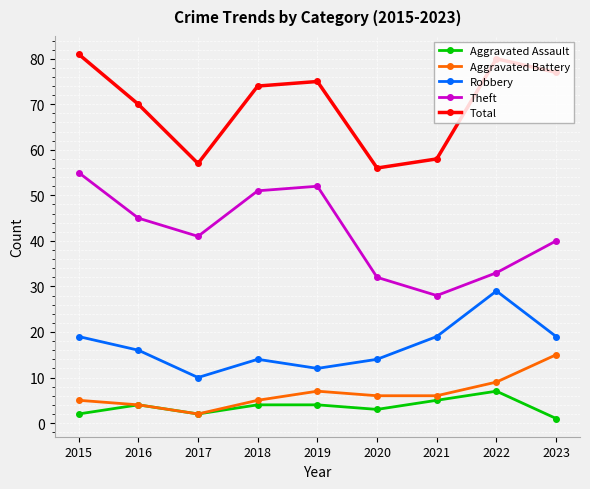

Does the chart have visible grid lines?

Yes